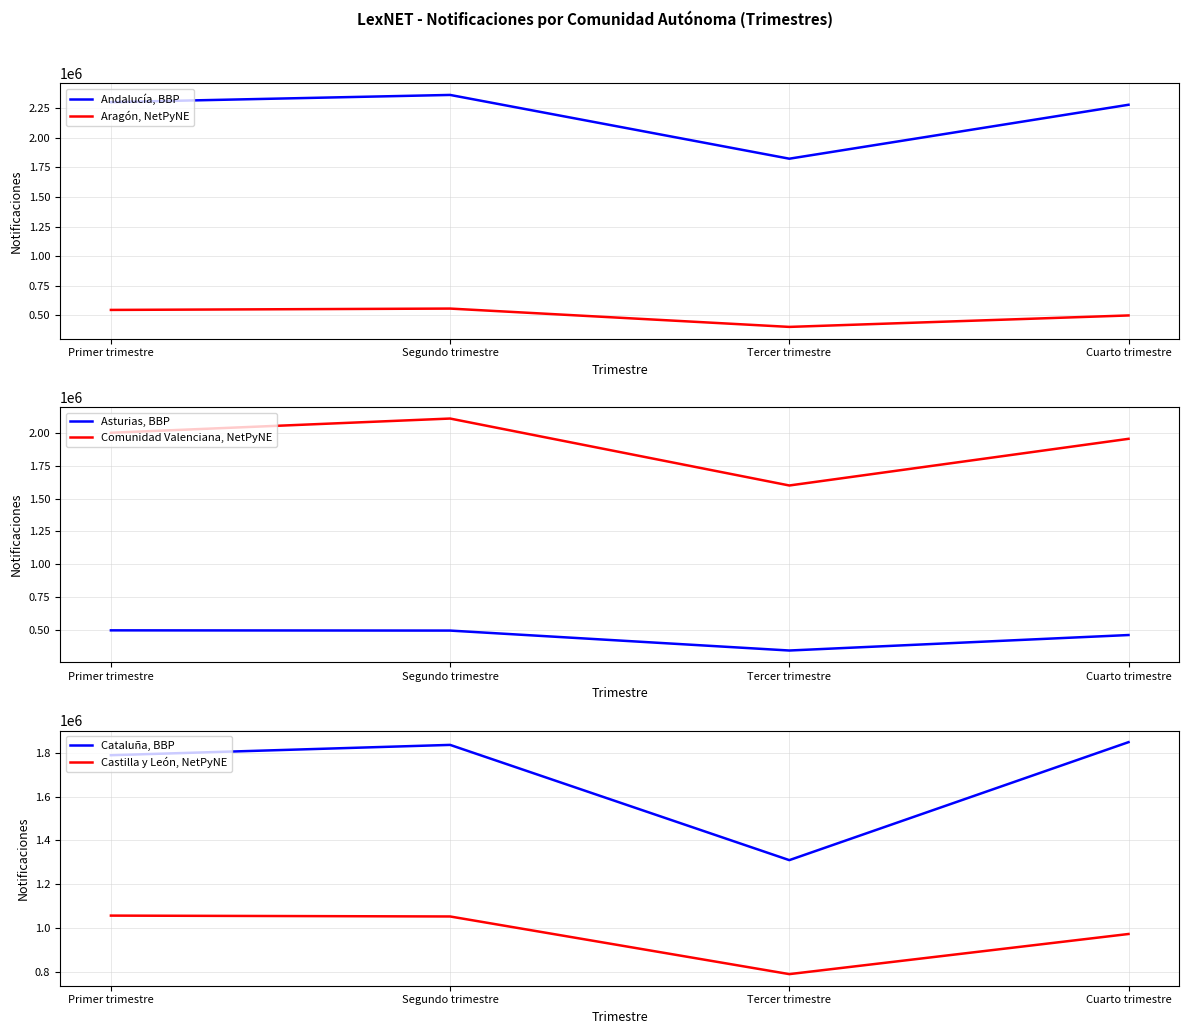

Count the number of data series in this chart.

6